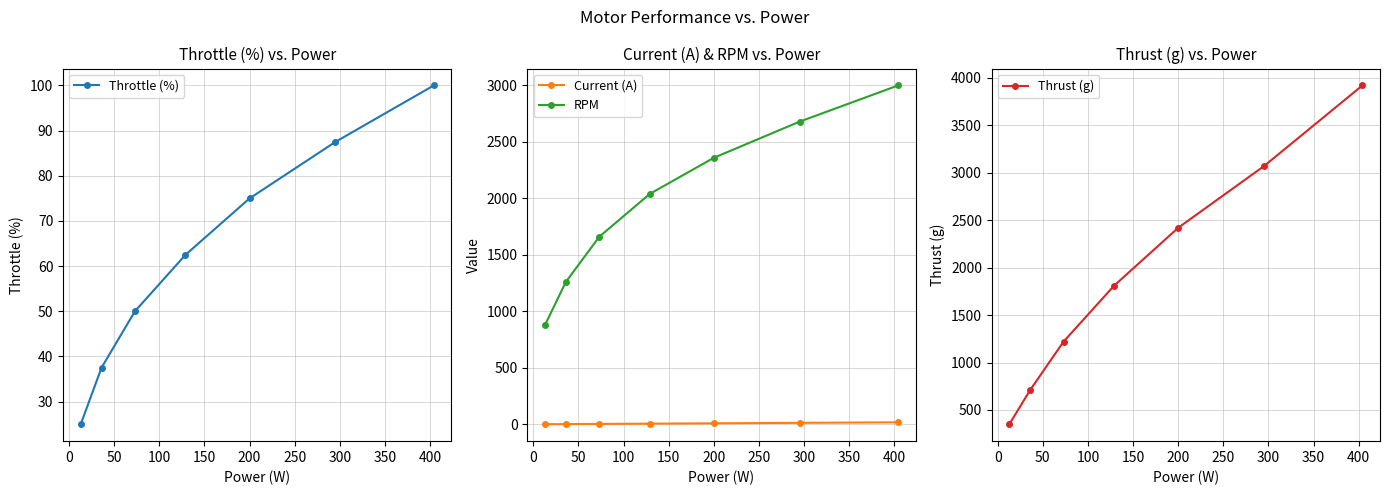

What is the value of the Thrust (g) point at the 2nd from the left?

710